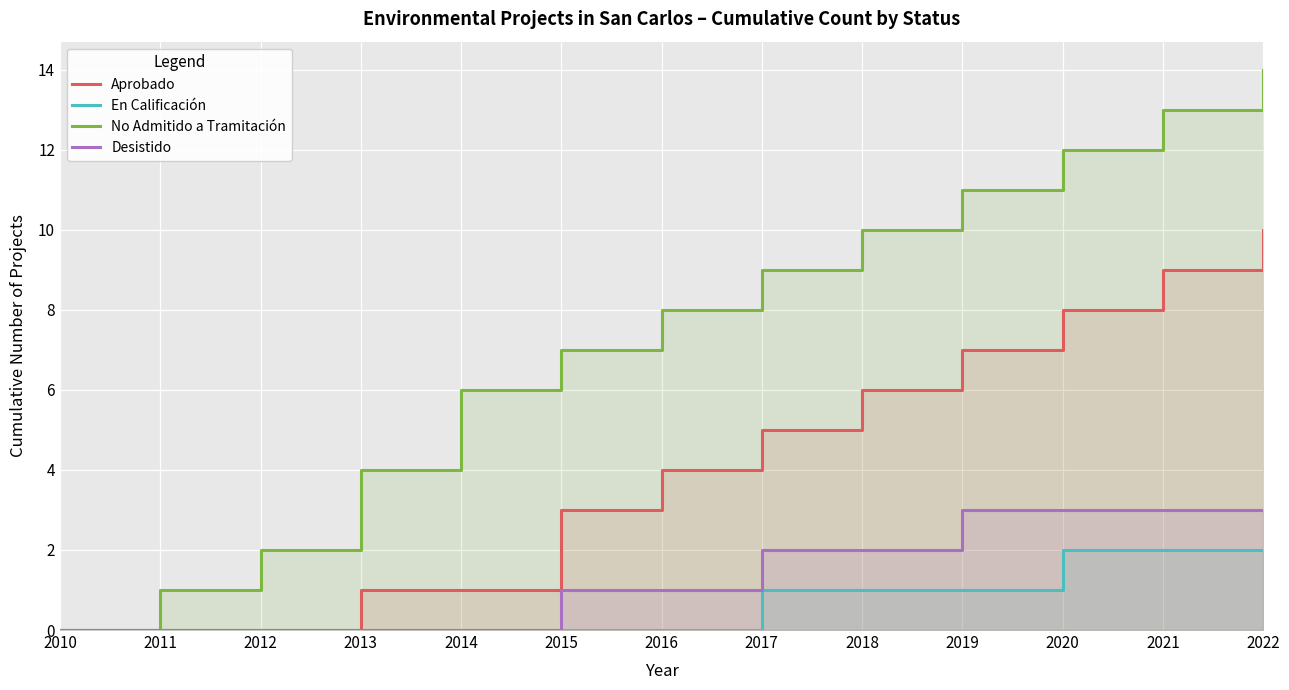

Which series has the largest range (max minus min)?

No Admitido a Tramitación